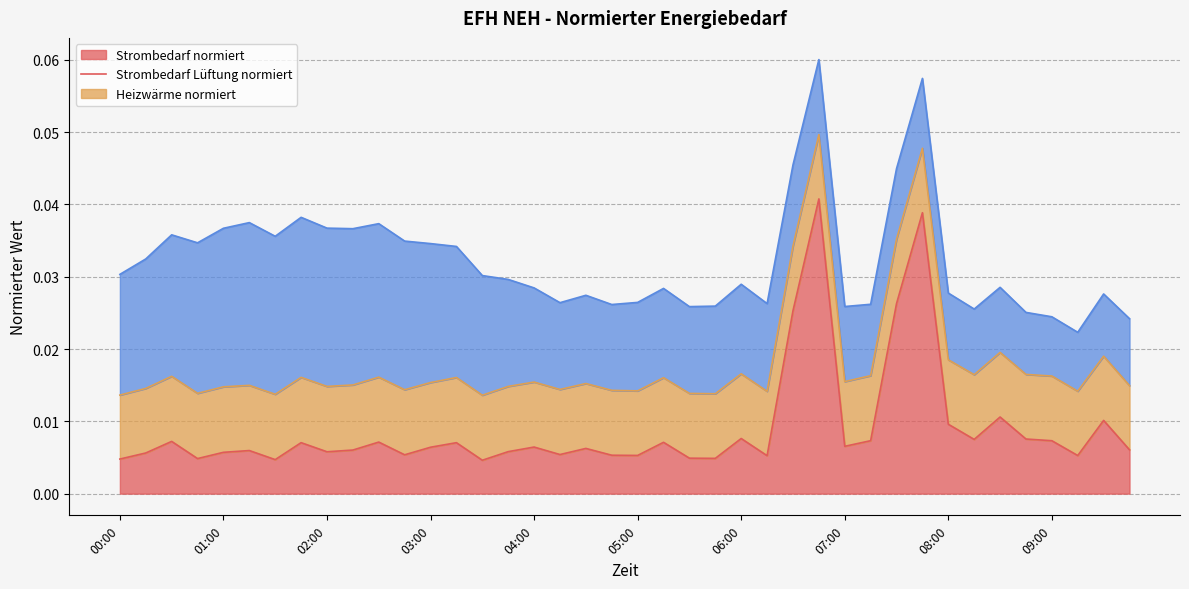

Between which two adjacent categories do Strombedarf normiert and Strombedarf Lueftung normiert first intersect?

06:15 and 06:30